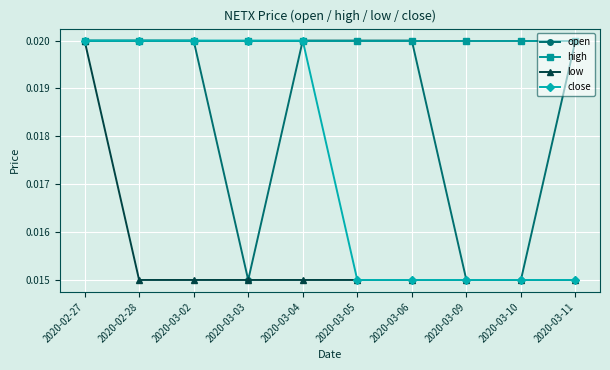

What is the label of the 1st point from the left?

2020-02-27